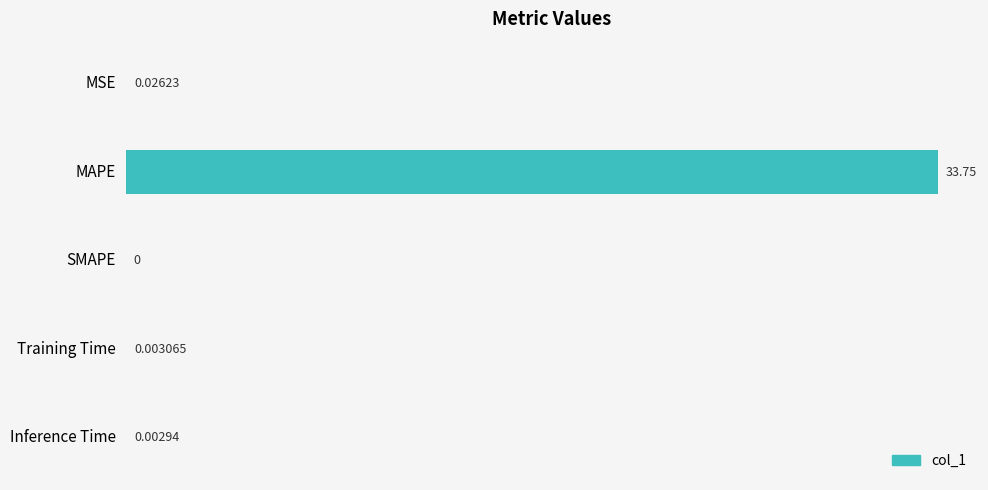

What is the sum of all values?

33.8